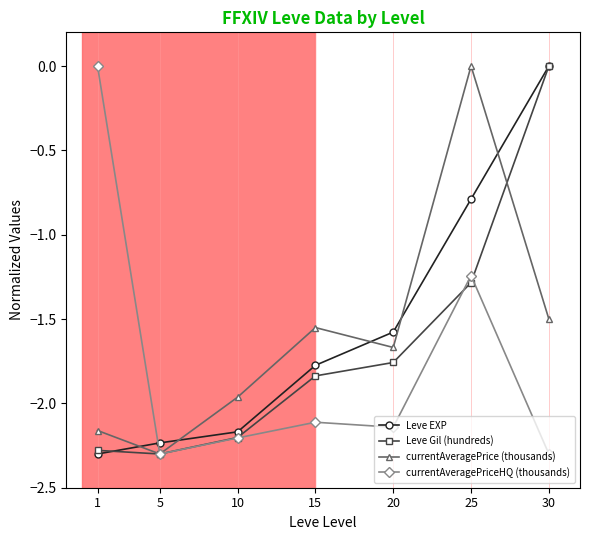

Does the chart display data point markers on the line(s)?

Yes